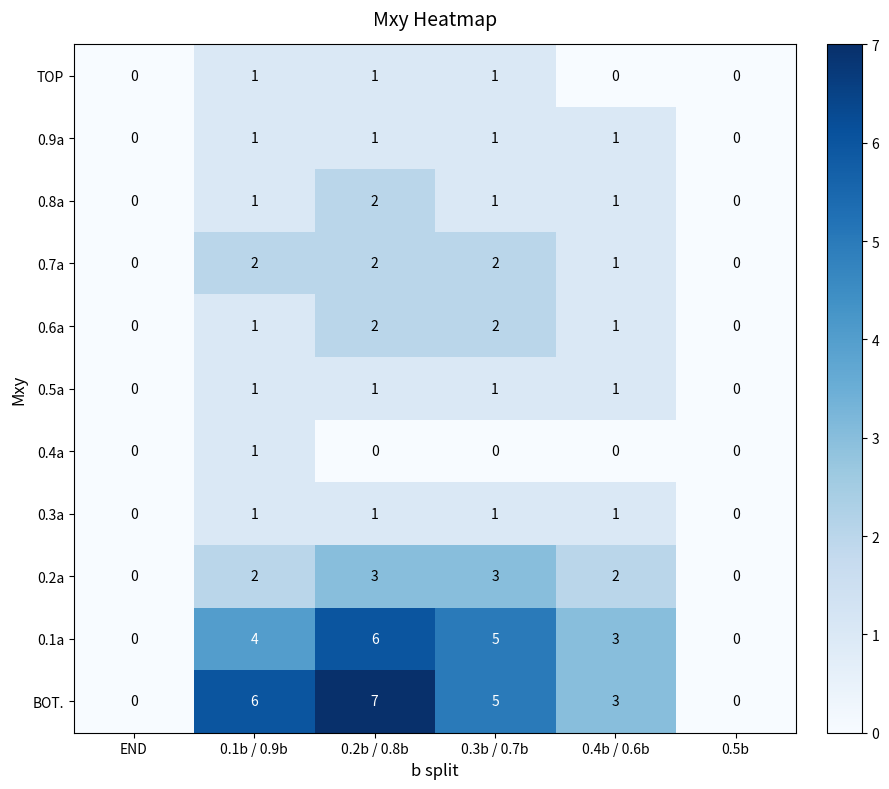

How many distinct data groups are displayed?

11